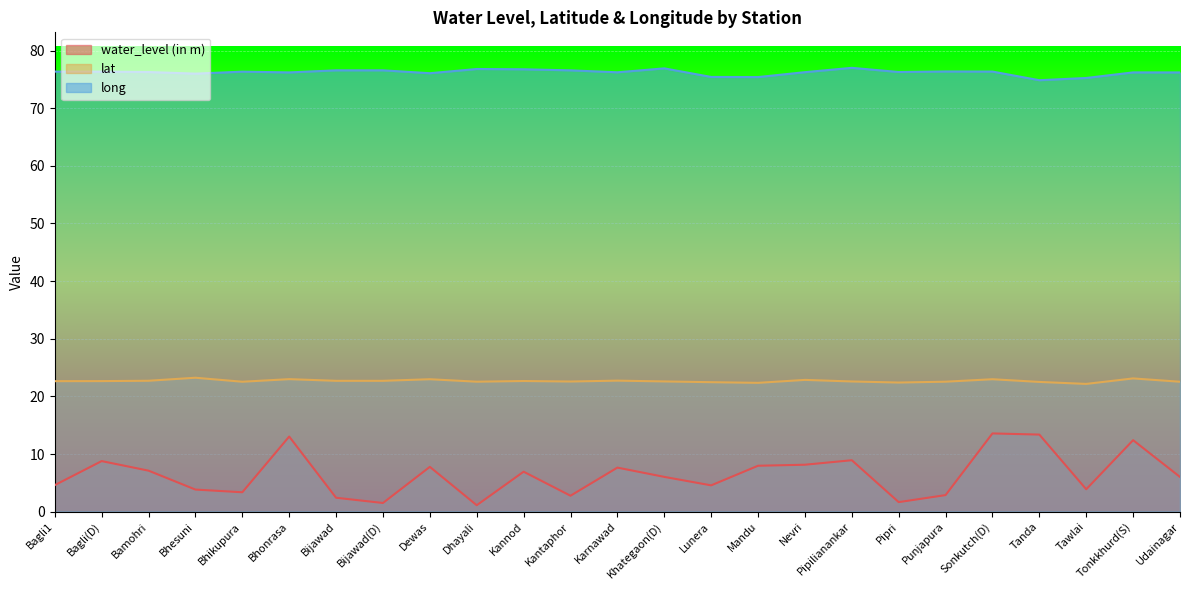

Is the value of water_level (in m) at Bhesuni greater than the value of lat at Bhonrasa?

No